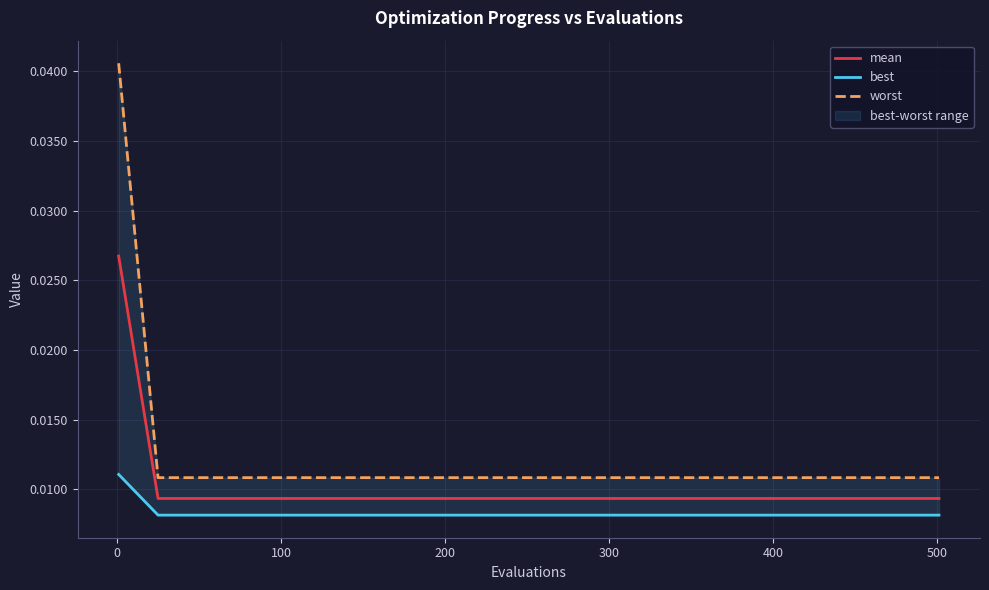

Which series has the largest total across all categories?

worst